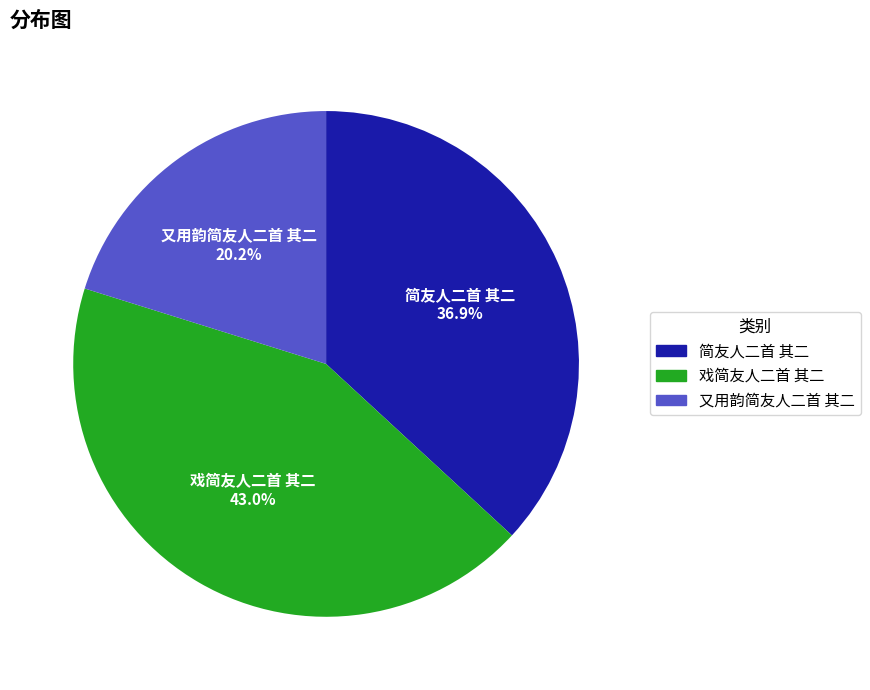

Is it true that 戏简友人二首 其二 is 50% of the pie?

False